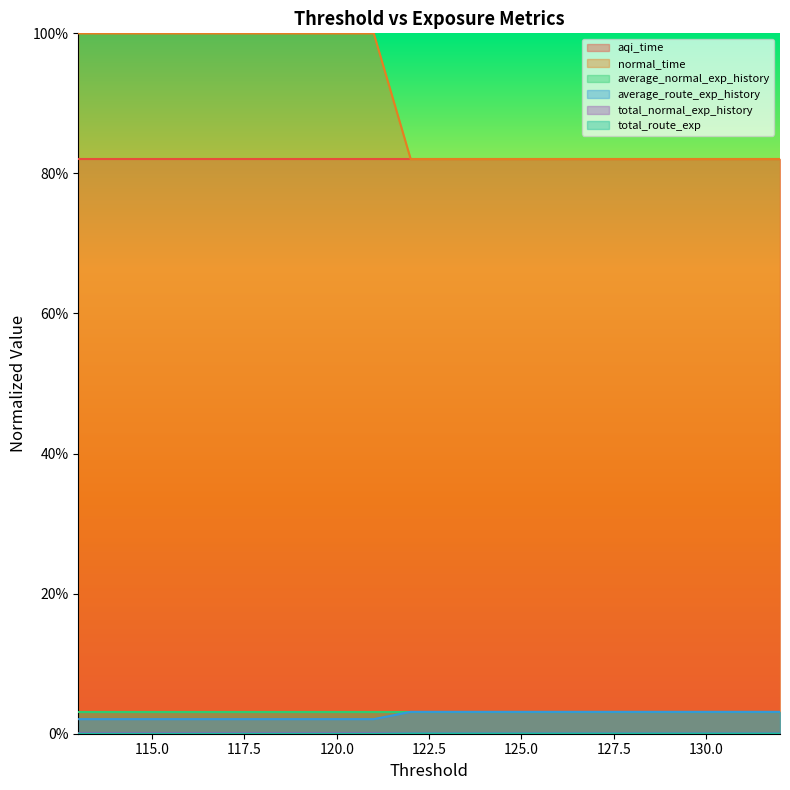

List the labels in order of average_route_exp_history value, largest first.

132, 131, 130, 129, 128, 127, 126, 125, 124, 123, 122, 121, 120, 119, 118, 117, 116, 115, 114, 113